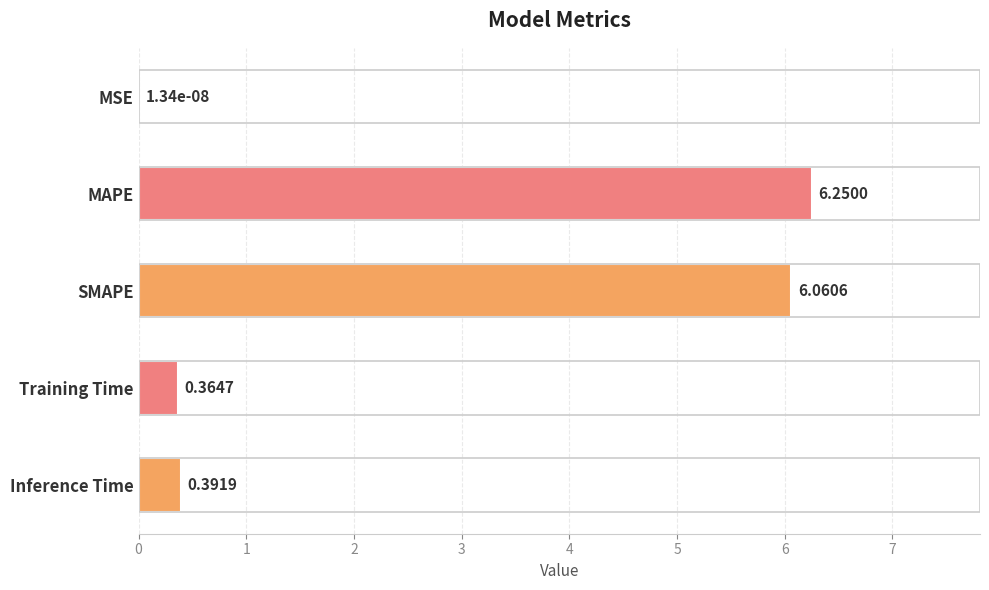

What is the change in value from MAPE to Inference Time?

-5.9